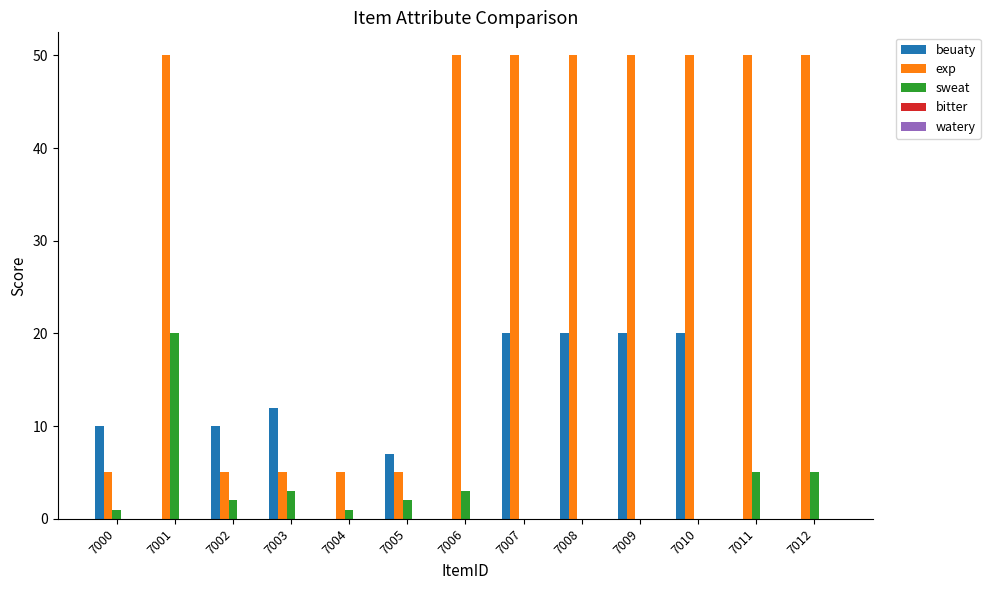

At which label does sweat reach its peak?

7001